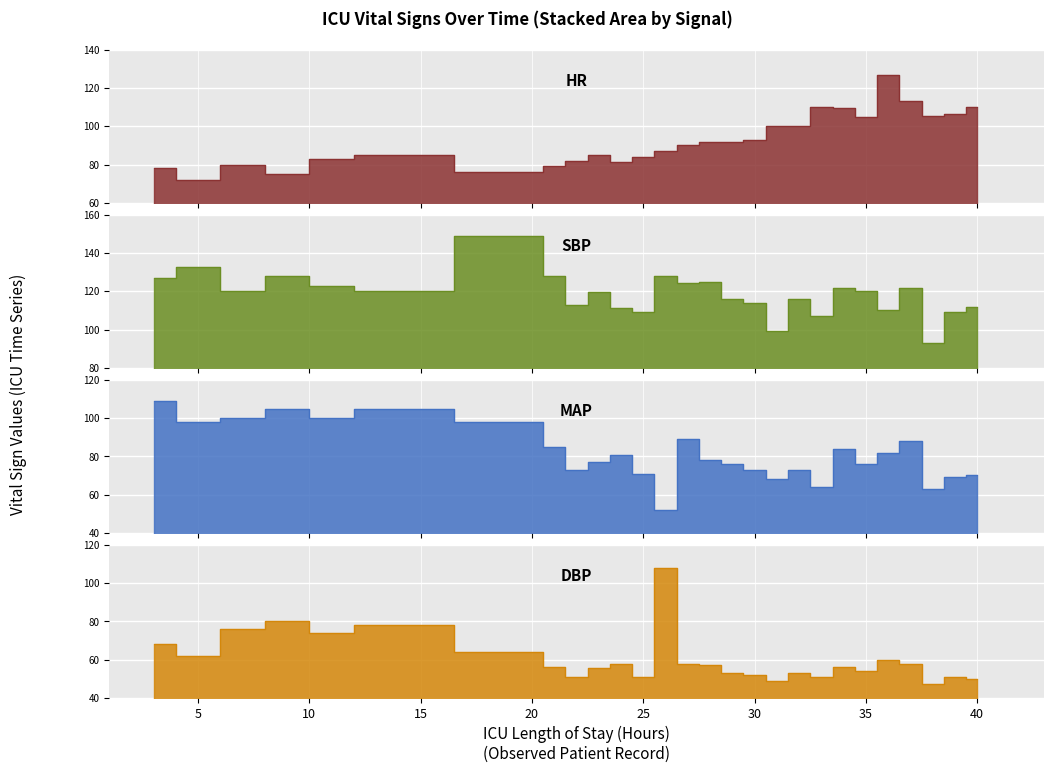

Count the number of categories in the chart.

27